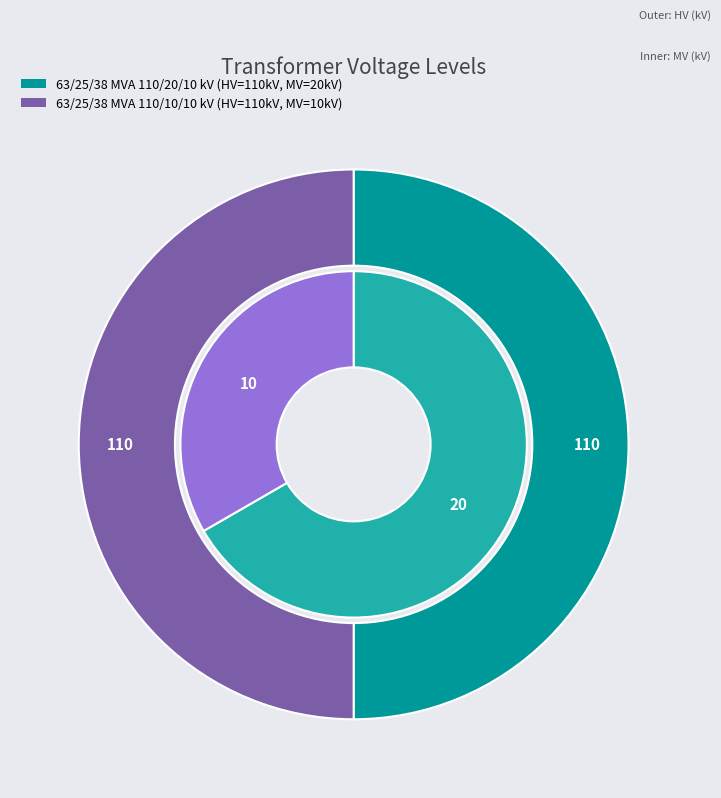

To the nearest percent, what is the combined percentage of 63/25/38 MVA 110/10/10 kV and 63/25/38 MVA 110/20/10 kV?

100%